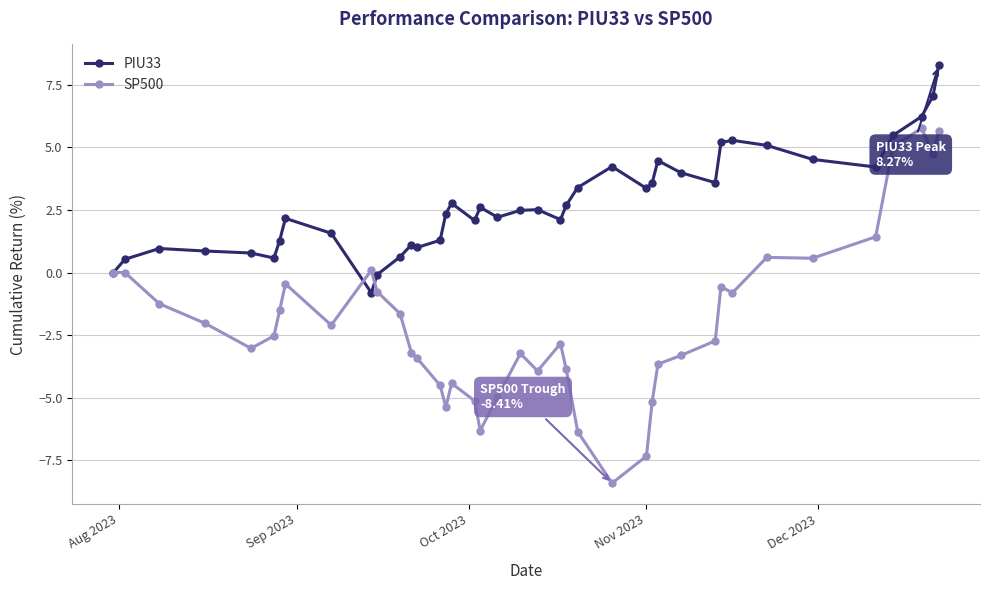

What is the value of the PIU33 point at the 20th from the left?

2.2